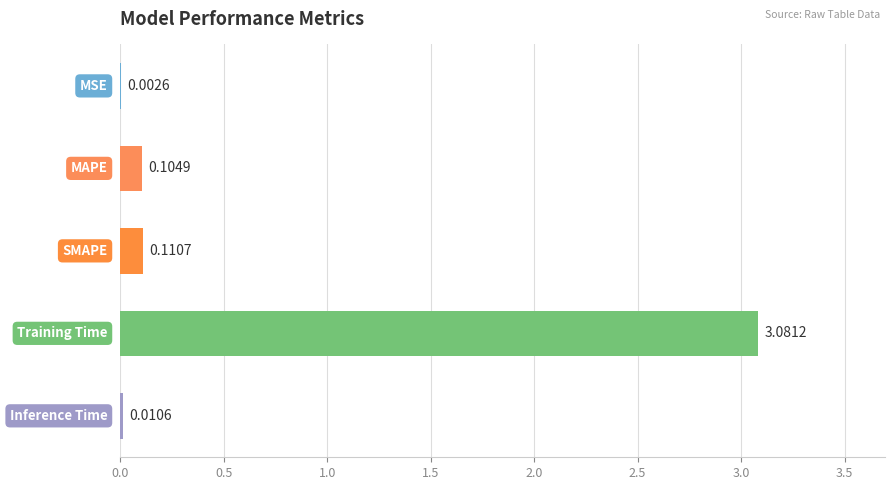

What is the sum of all values?

3.3